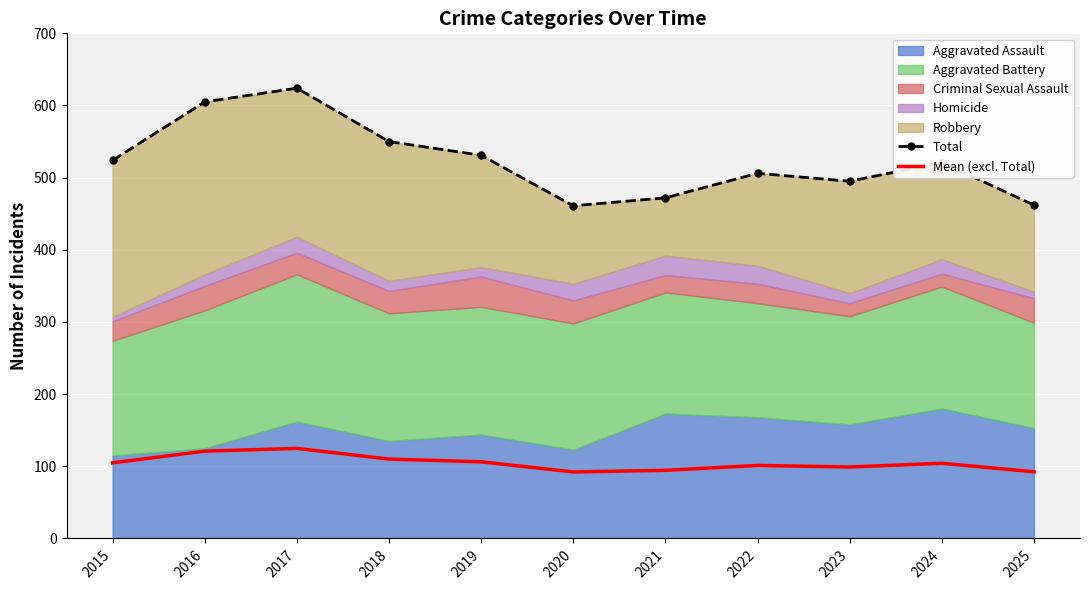

The value of Mean (excl. Total) at 2024 is 154.0. True or false?

False